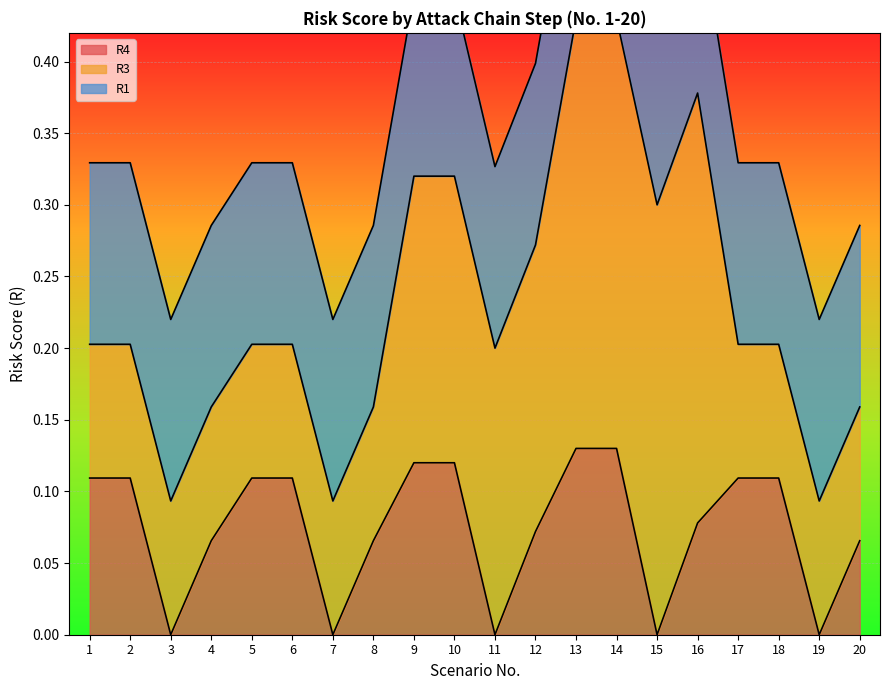

Which series has the largest range (max minus min)?

R3